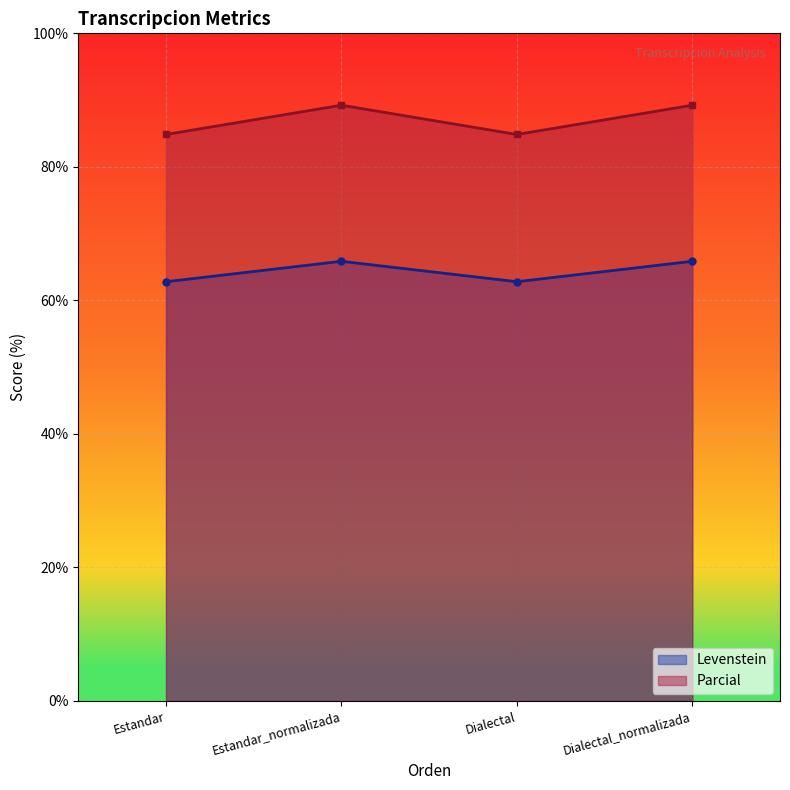

Reading left to right, what are all the values shown in this chart?

Levenstein: Estandar=62.8	Estandar_normalizada=65.9	Dialectal=62.8	Dialectal_normalizada=65.9
Parcial: Estandar=84.8	Estandar_normalizada=89.2	Dialectal=84.8	Dialectal_normalizada=89.2